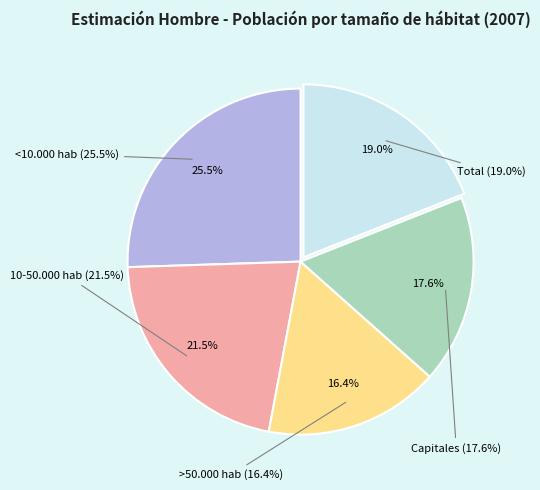

To the nearest percent, what percentage of the pie is Capitales?

18%